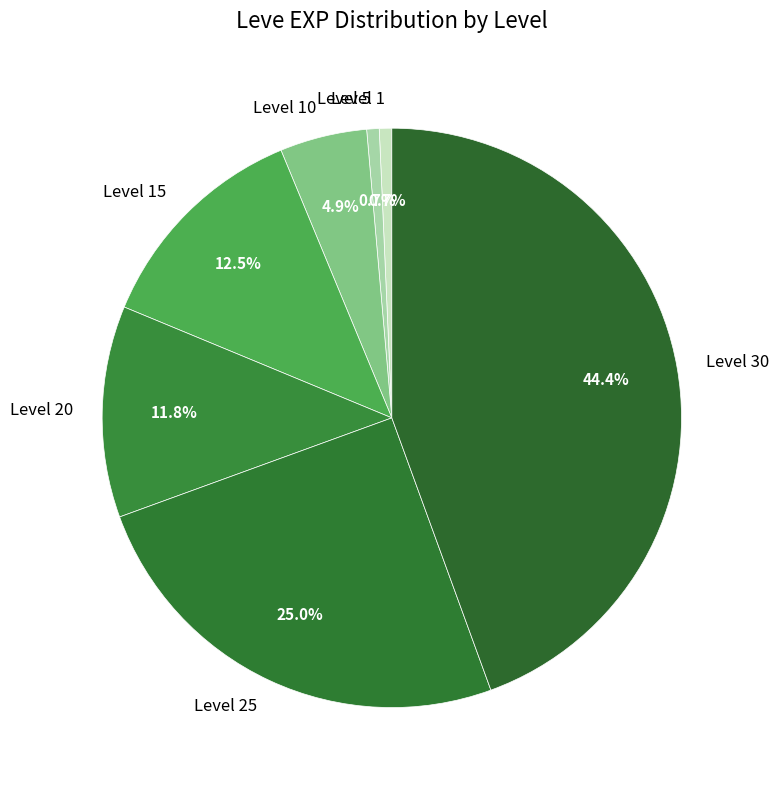

To the nearest percent, what percentage of the pie is Level 10?

5%